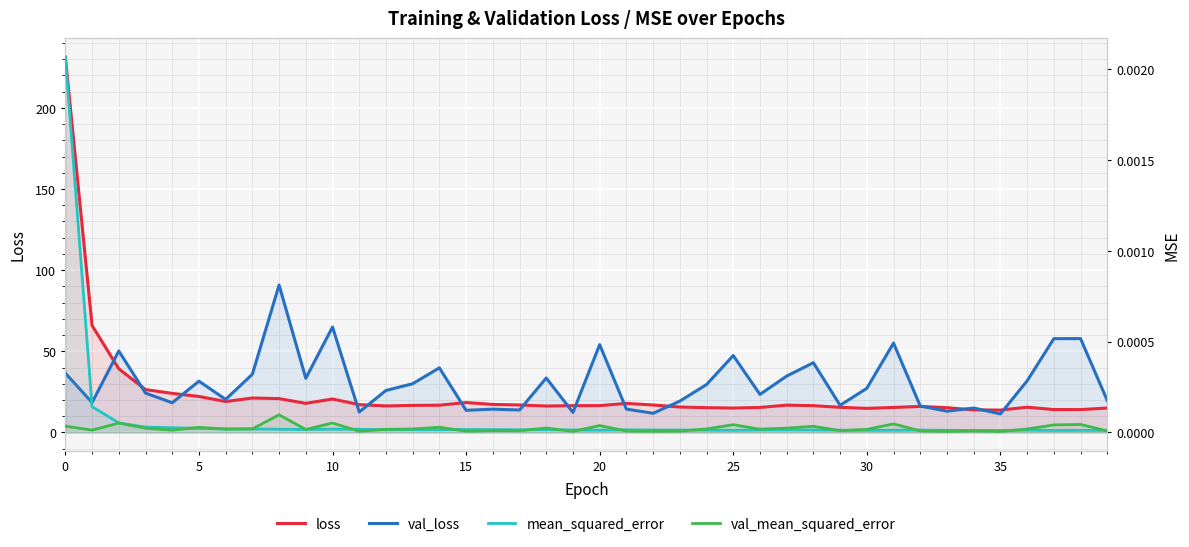

How many interior local valleys does the loss series have?

8